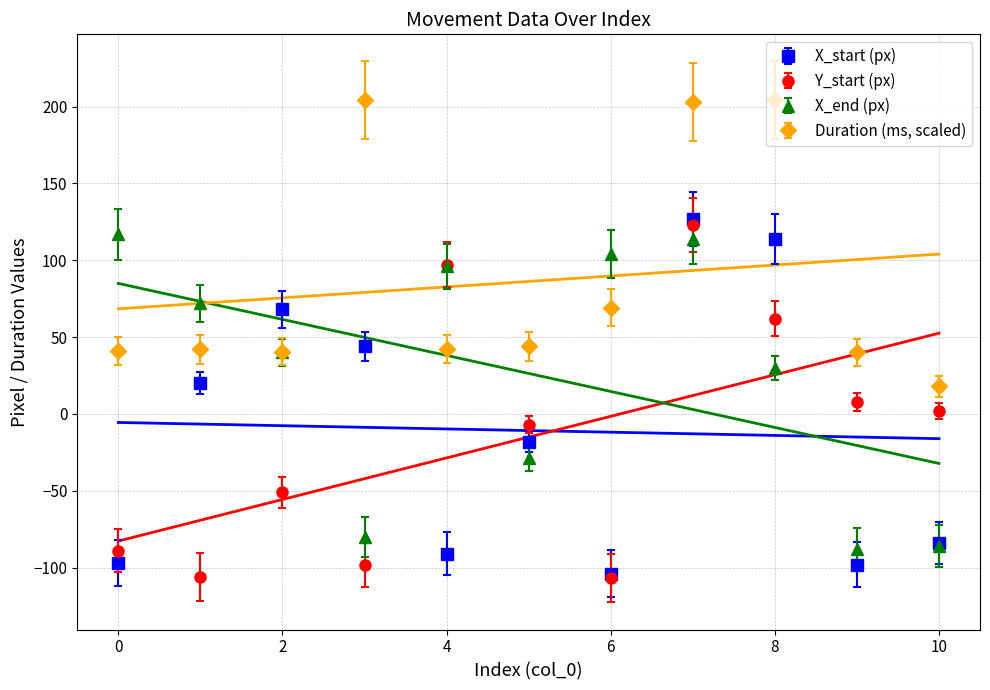

The value of X_start (px) at 6 is -104.0. True or false?

True